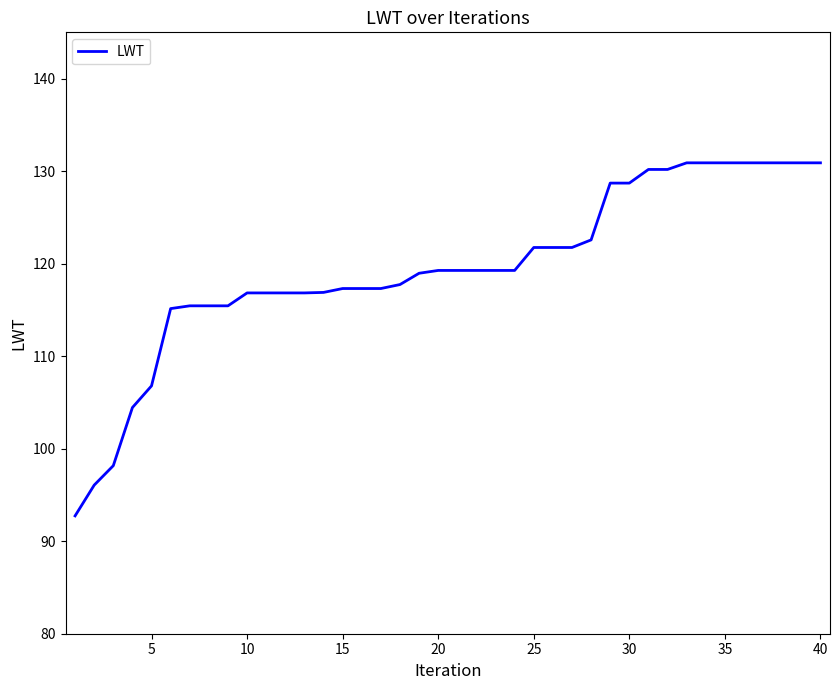

What is the smallest value displayed?

92.7